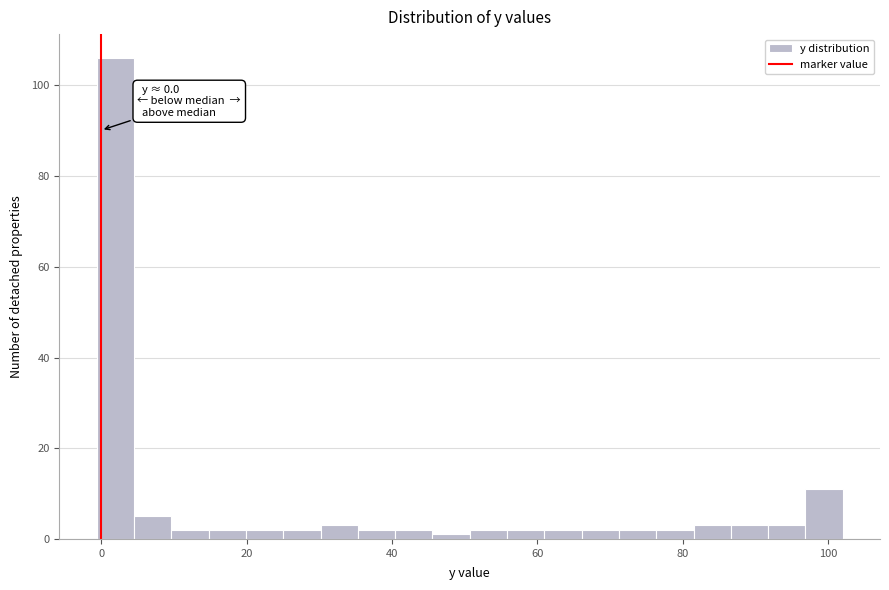

Read against the x-axis, roughly where is the centre of the tallest bar?

2